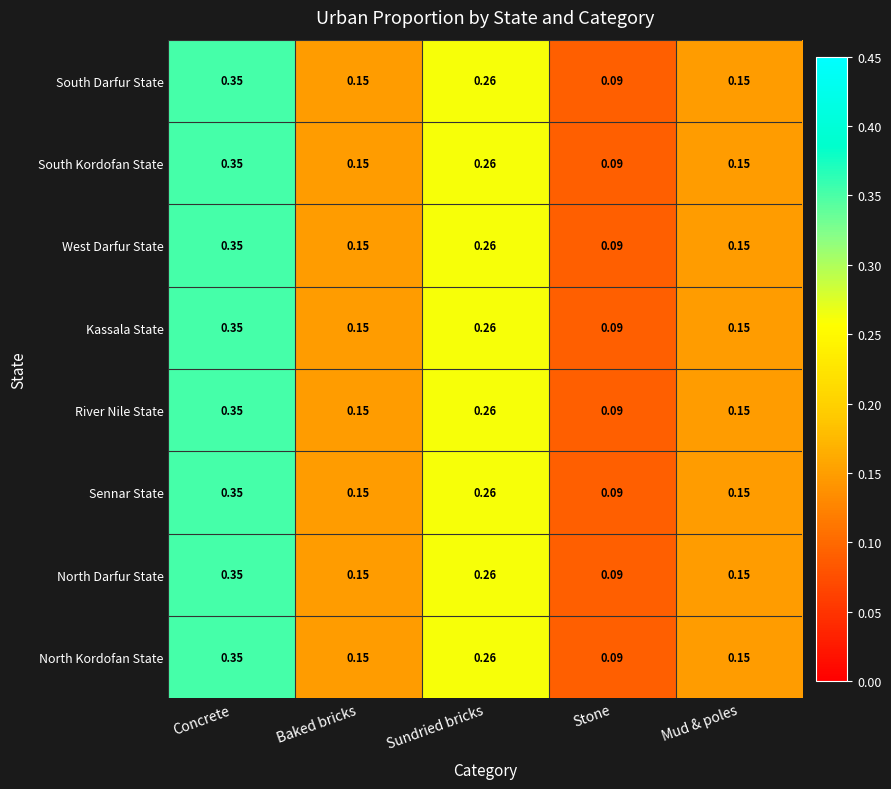

Where is South Darfur State nearest to the value 0?

Stone